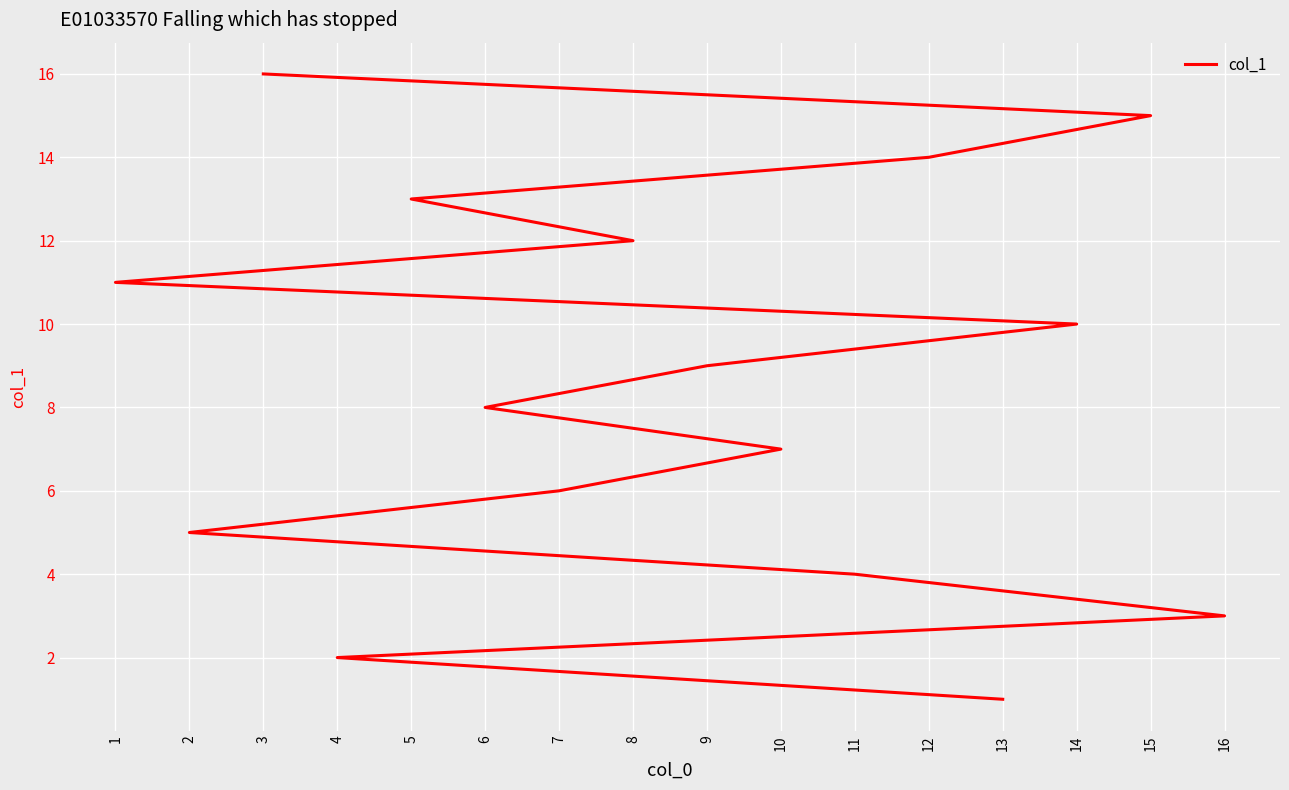

How many values exceed 9?

7